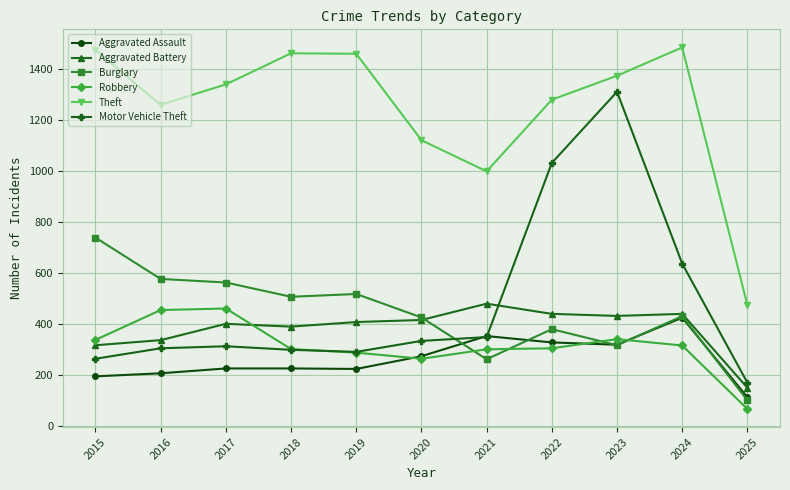

What are all the series names shown in the legend?

Aggravated Assault, Aggravated Battery, Burglary, Robbery, Theft, Motor Vehicle Theft